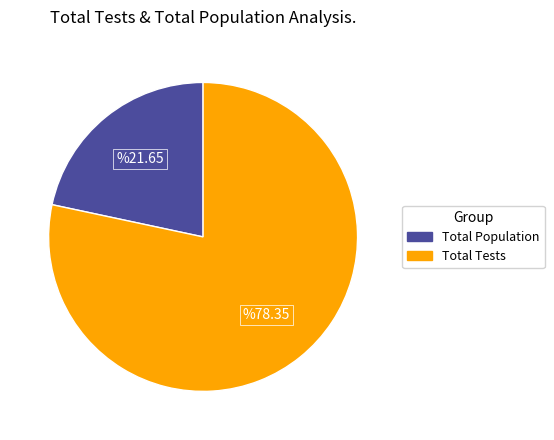

Is there any slice that represents more than half of the pie?

Yes